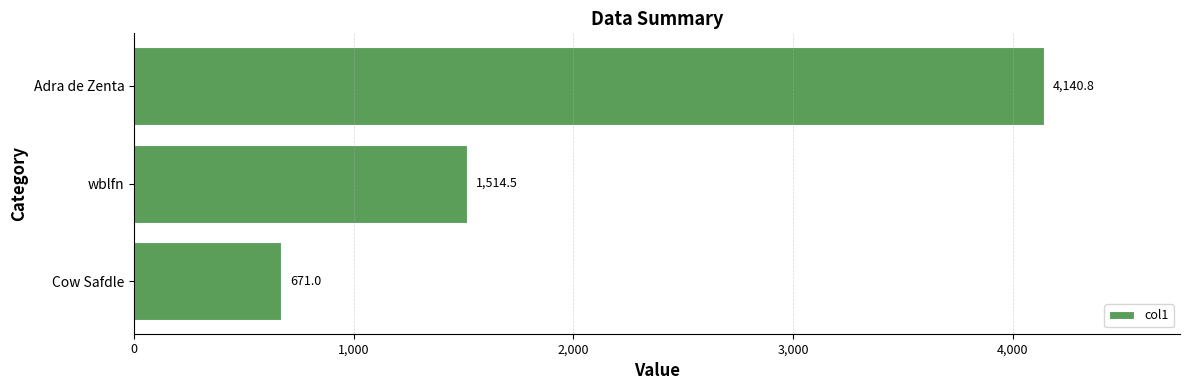

What is the value of the 2nd bar from the top?

1514.5